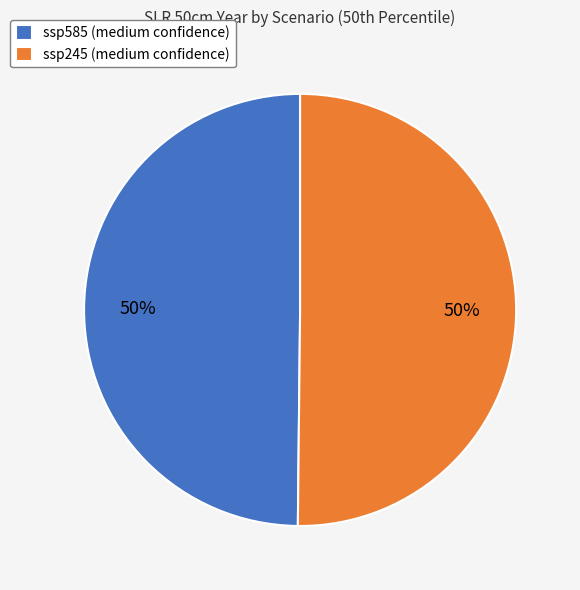

What percentage is the ssp585 (medium confidence) slice, to the nearest percent?

50%